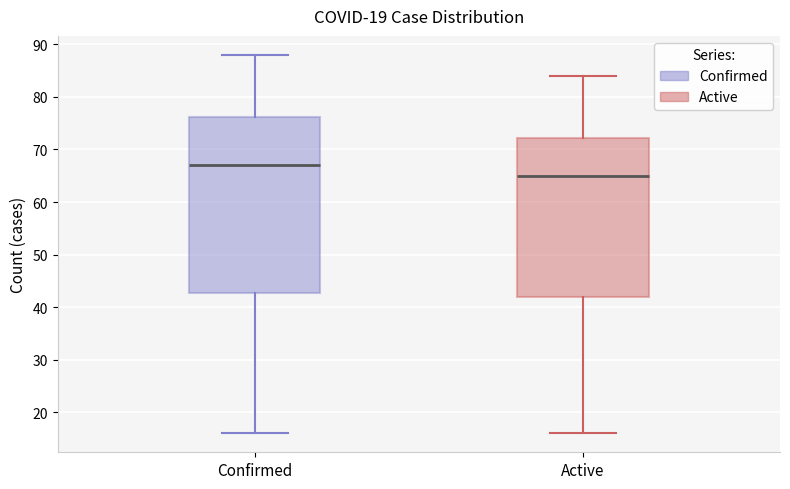

Where does the median line of the box for Confirmed sit on the y-axis? The values are not printed on the chart, so give them approximately, as read against the axis.

67